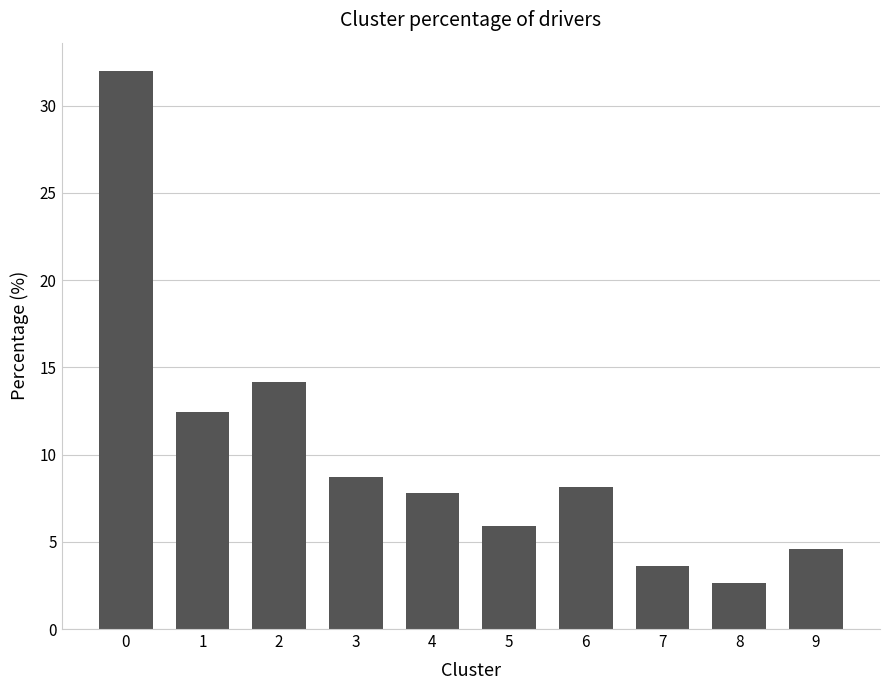

Which label corresponds to the smallest value in the chart?

8